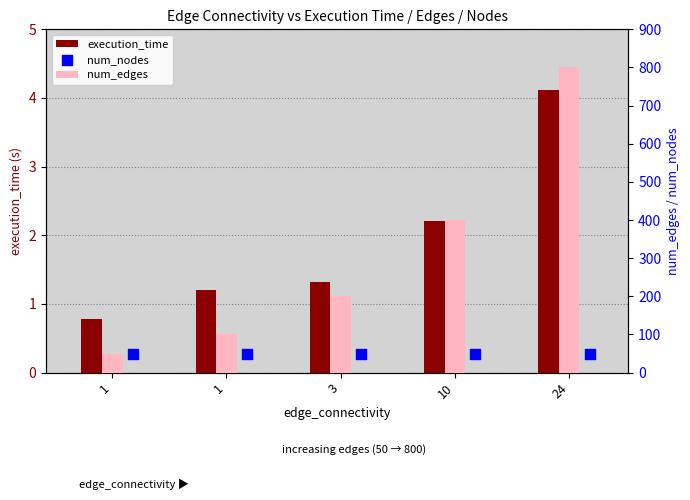

Which series has the largest total across all categories?

num_edges